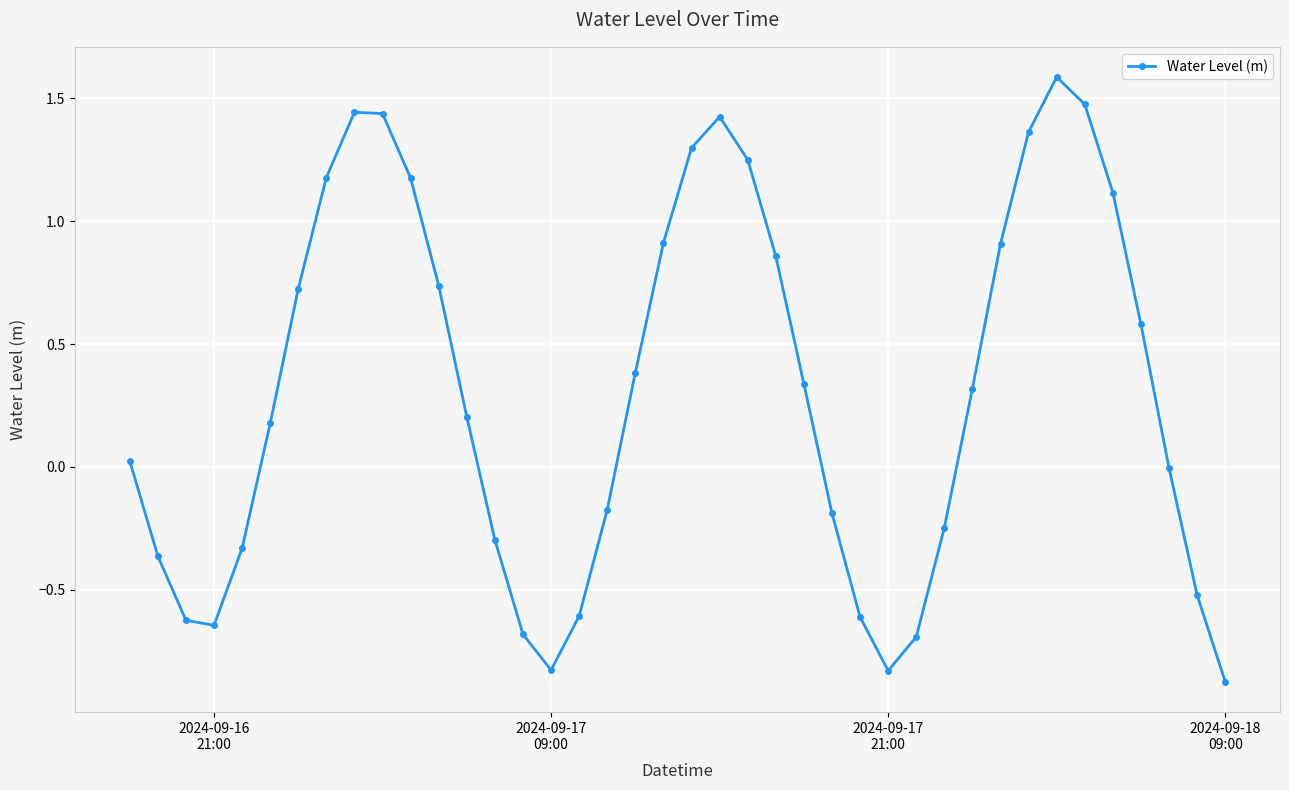

True or false: there are more than 2 points higher than both neighbors.

True